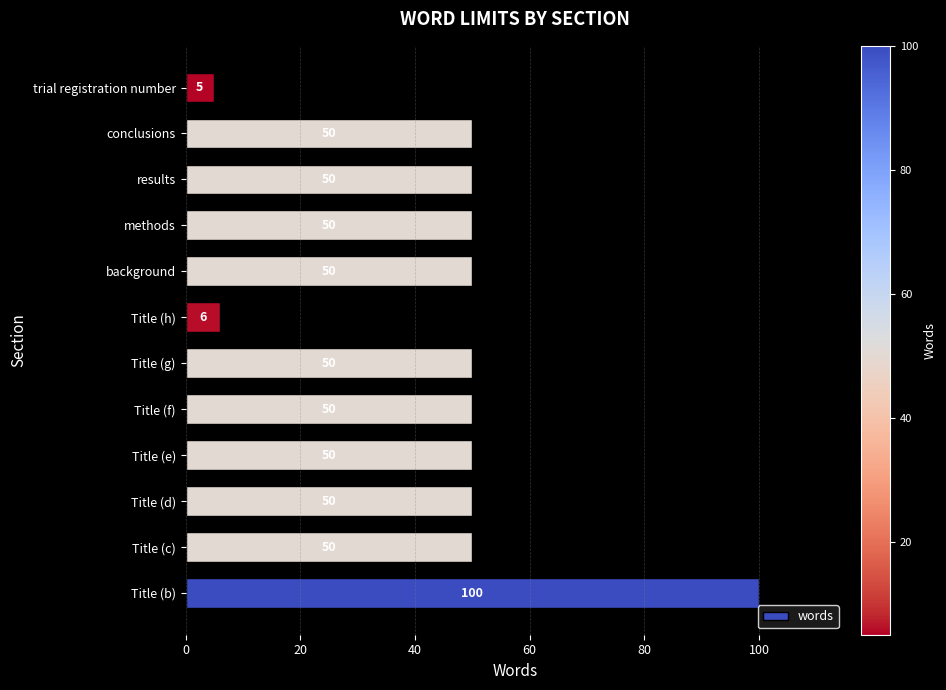

What is the sum of all values?

561